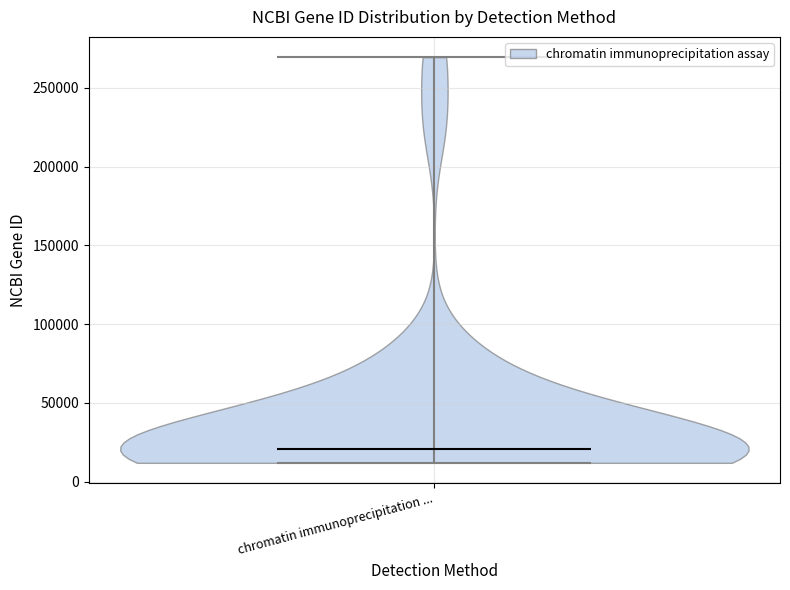

What is the lowest point the violin for chromatin immunoprecipitation ... reaches on the y-axis? The values are not printed on the chart, so give them approximately, as read against the axis.

10000